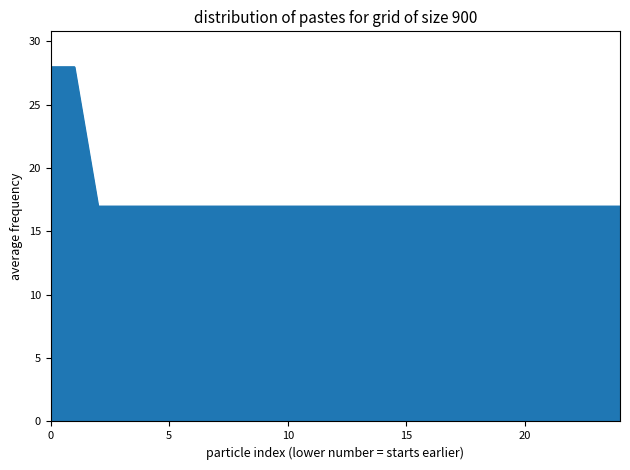

What is the sum of all values?

447